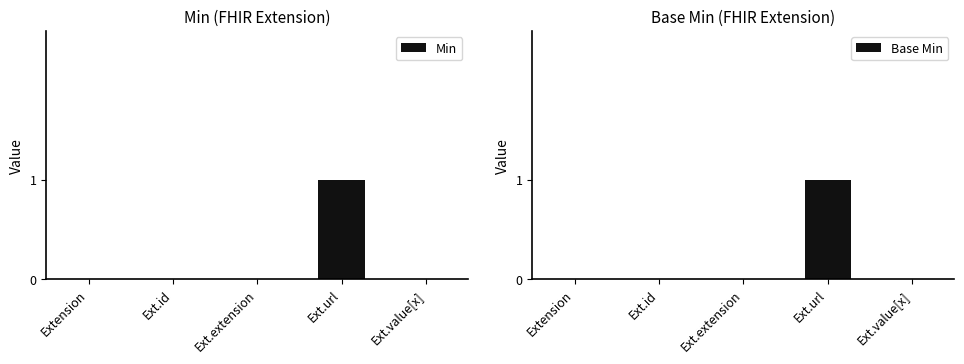

Rank the series at Ext.value[x] from highest to lowest value.

Min, Base Min